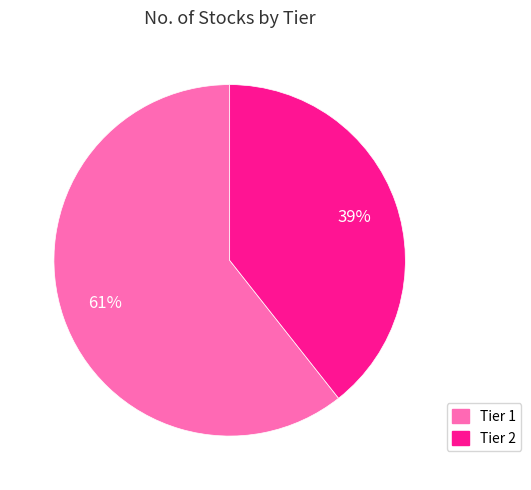

To the nearest percent, what is the average slice percentage?

50%